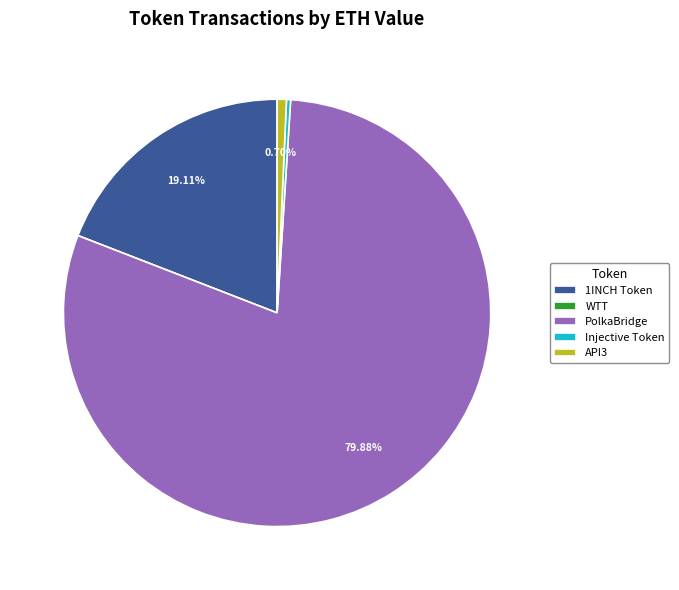

To the nearest percent, what is the difference between the PolkaBridge and API3 slice percentages?

79%